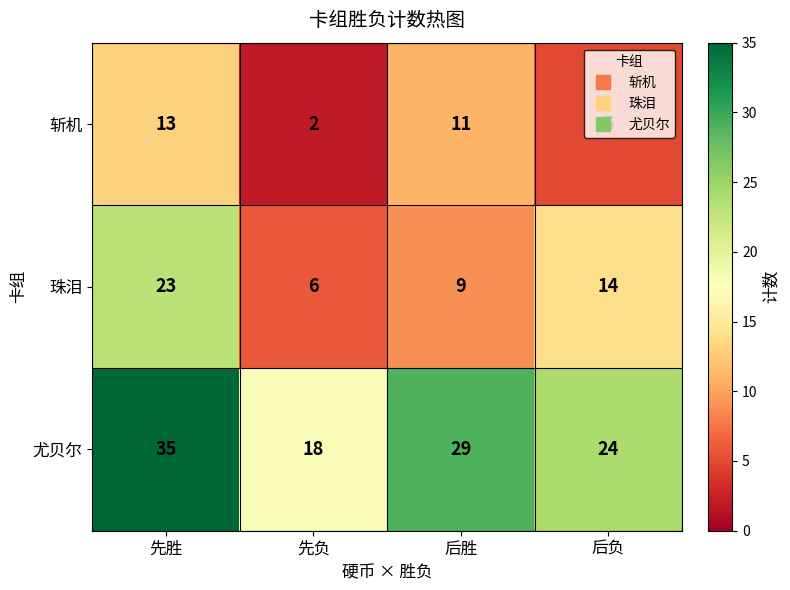

What is the difference between the 尤贝尔 values at 先负 and 先胜?

17